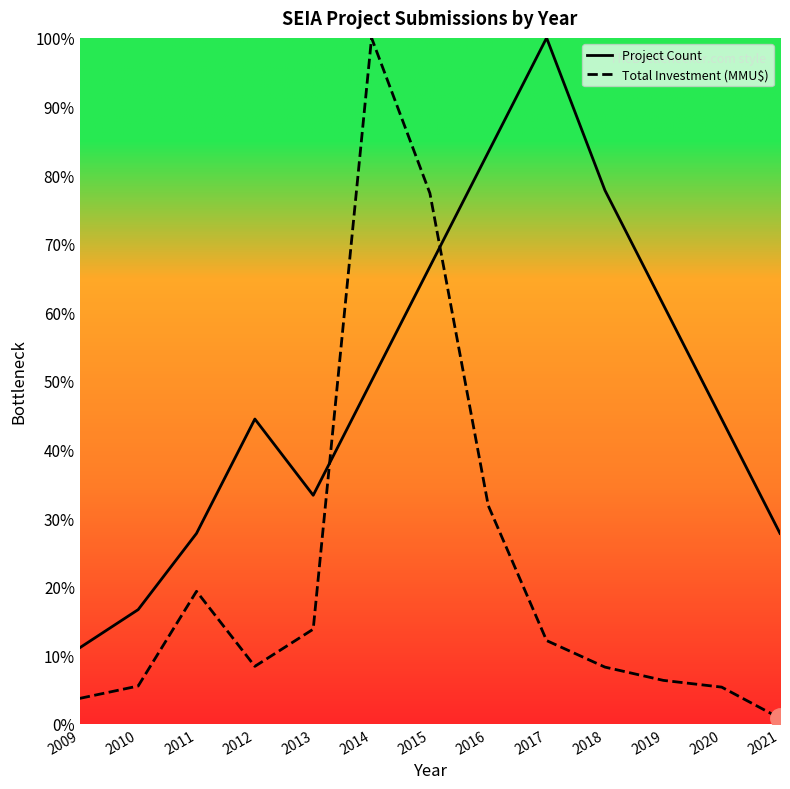

What is the spread (max minus min) of values at 2015?

10.7